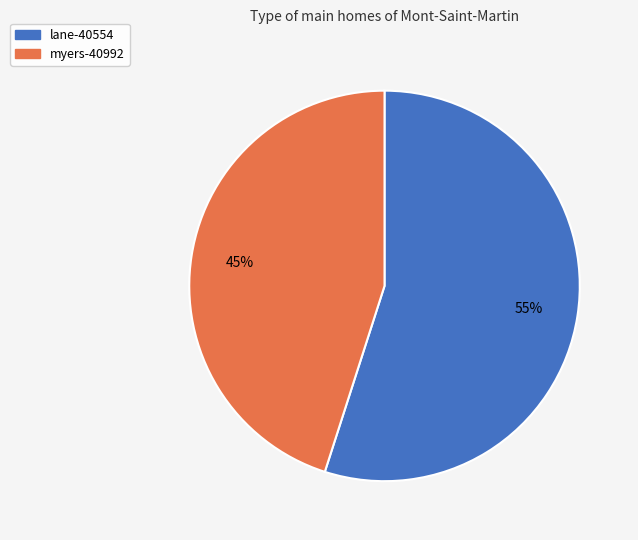

How many segments does this pie chart have?

2